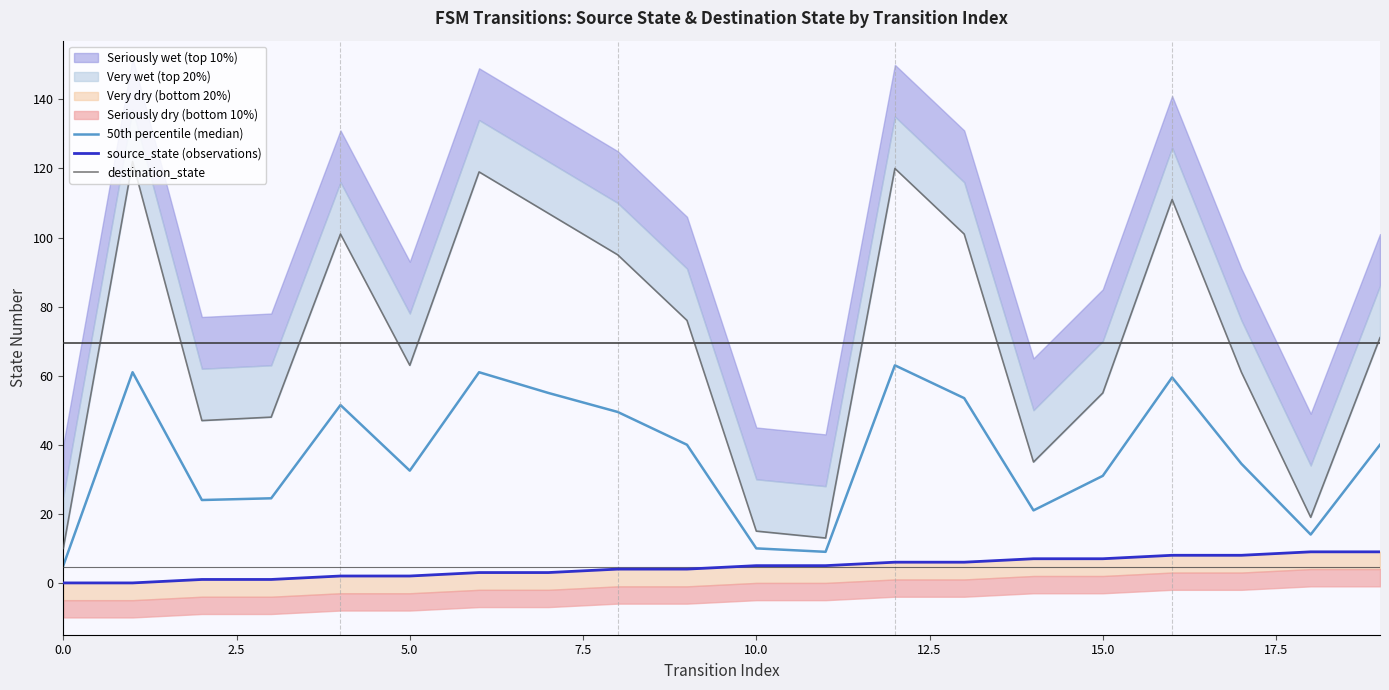

Which has a higher value, 10 or 0.0?

10